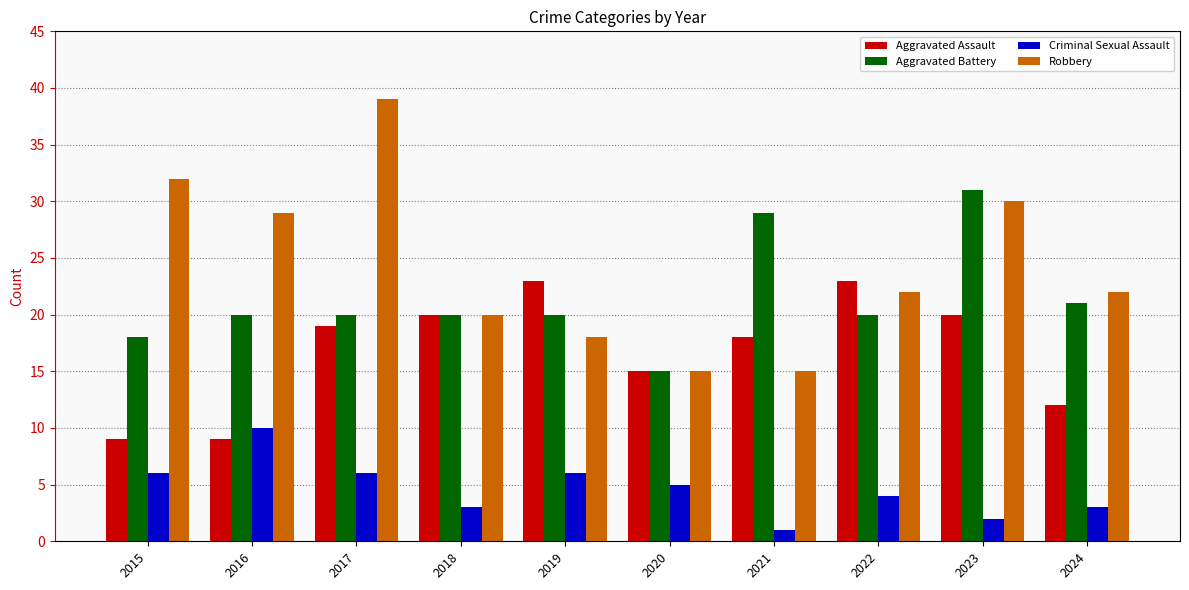

The Robbery series shows 17 at 2017. True or false?

False